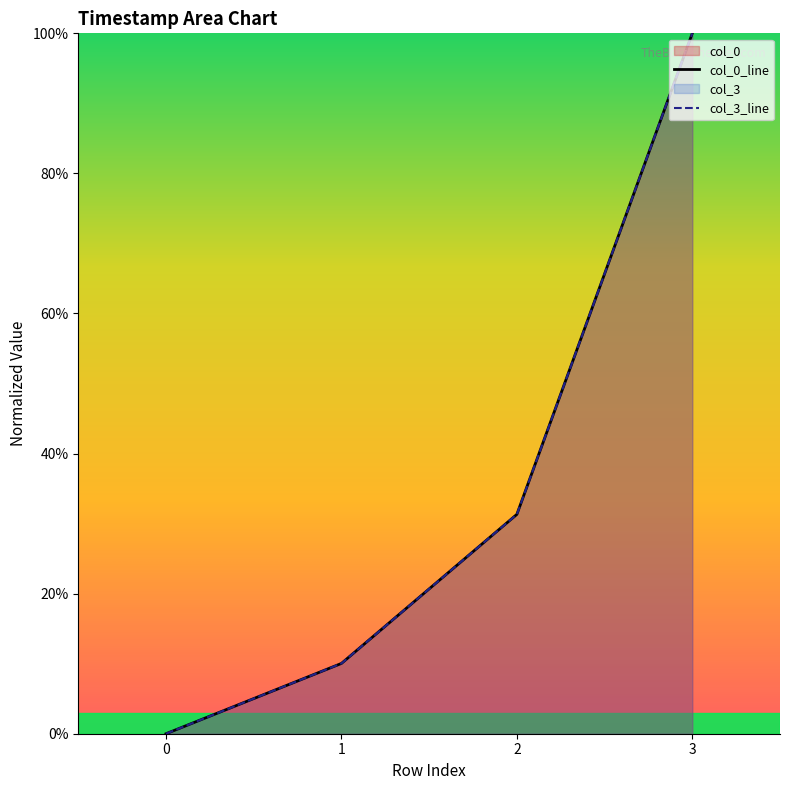

Reading right to left, extract all data points from this chart.

col_0: 3=100.0	2=31.3	1=10.0	0=0.0
col_3: 3=100.0	2=31.3	1=10.0	0=0.0